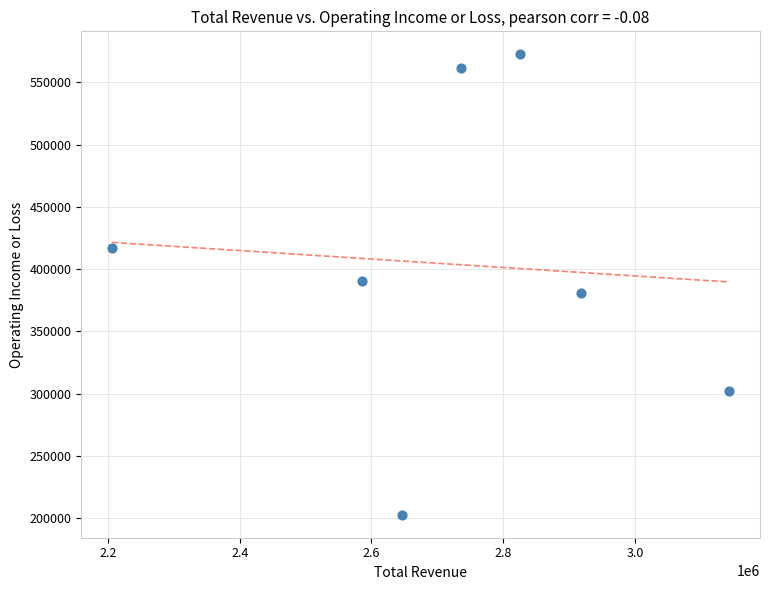

What is the average Y value?

403900